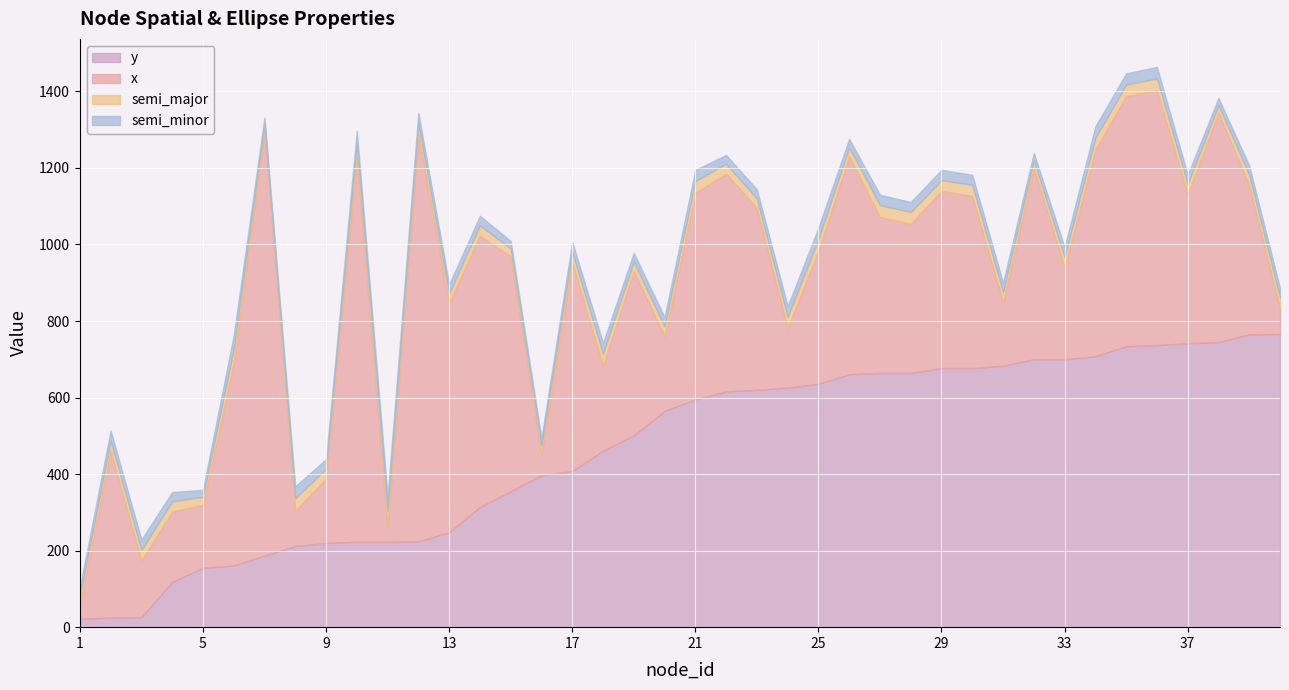

At which category is the sum across all series the highest?

36